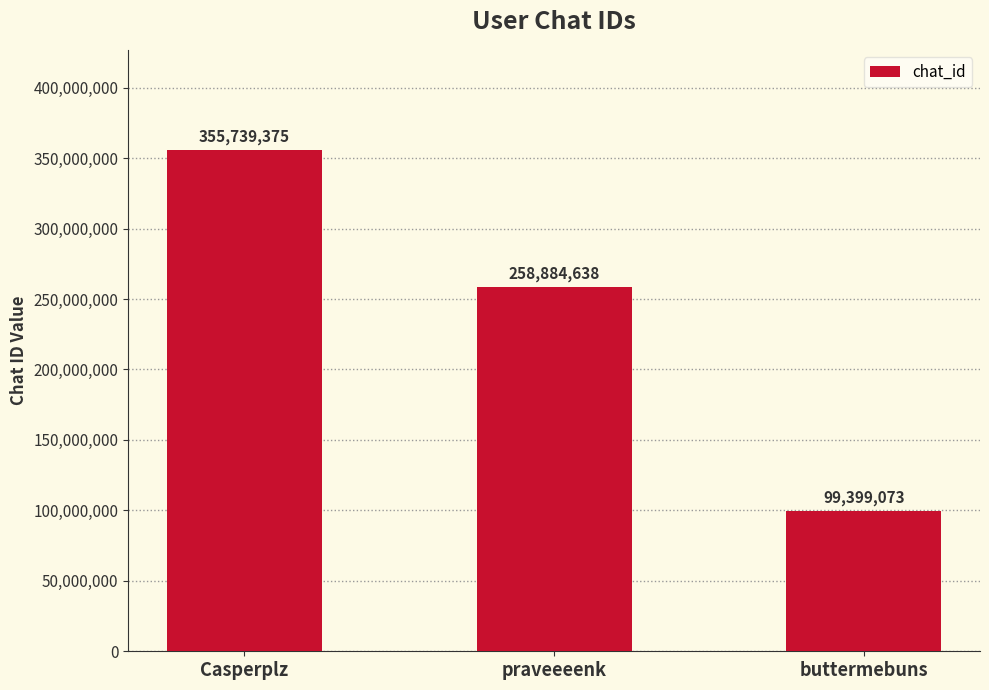

Approximately how many times larger is the value at praveeeenk compared to Casperplz?

0.7